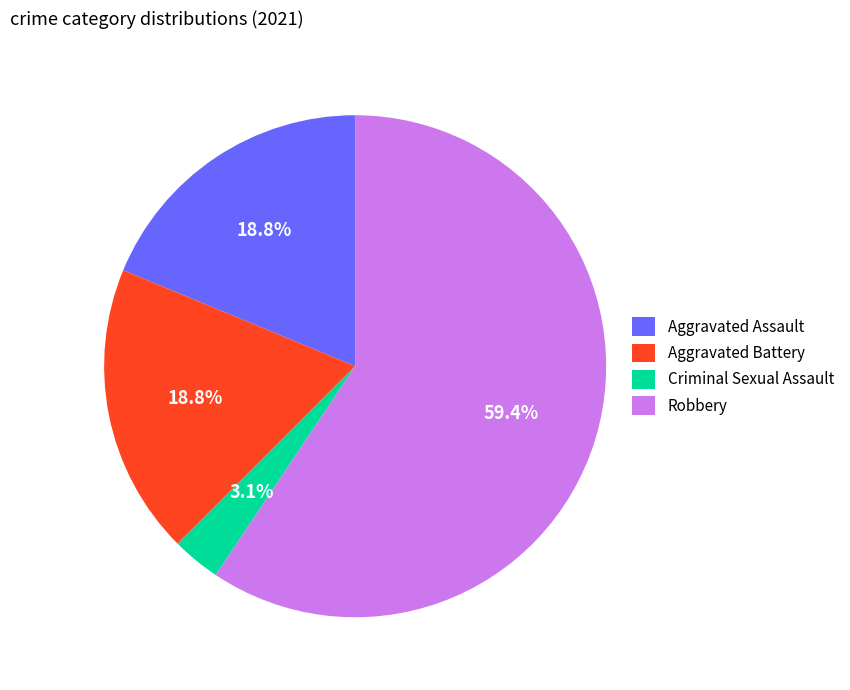

To the nearest percent, what percentage of the pie is Aggravated Assault?

19%